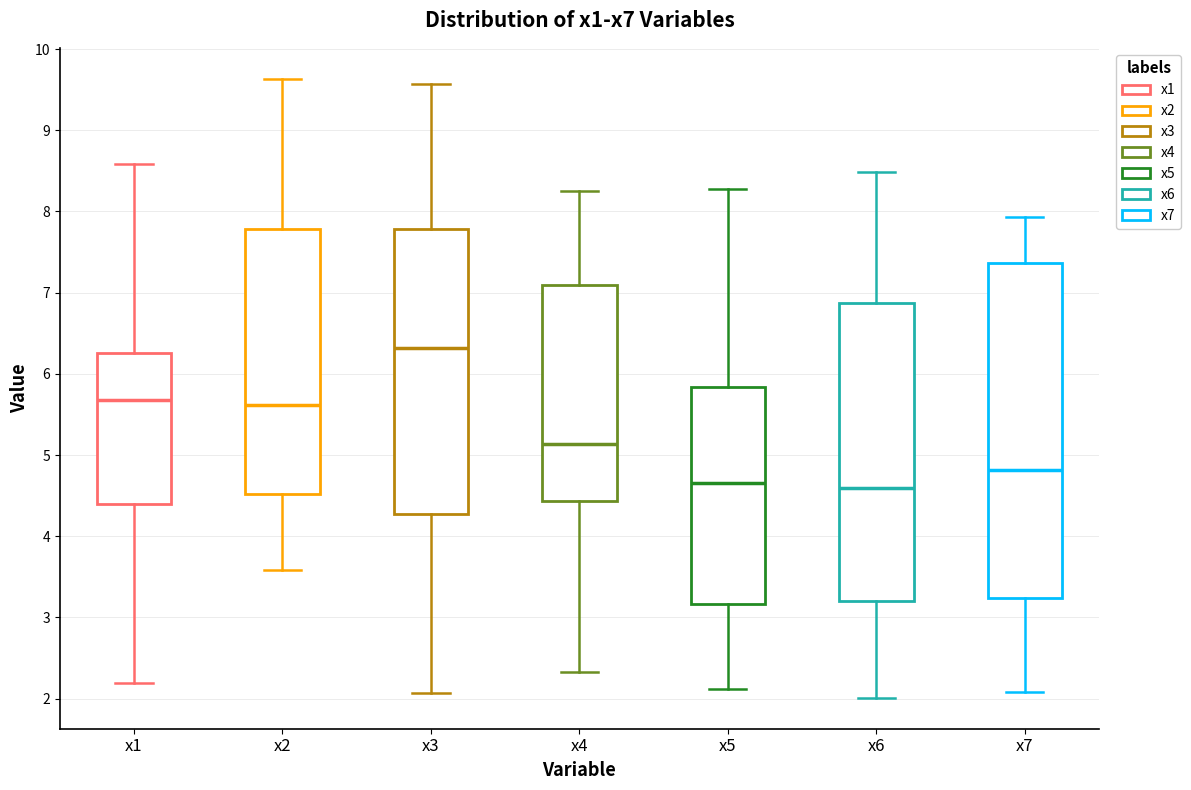

Which box is the tallest, from its lower edge to its upper edge?

x7